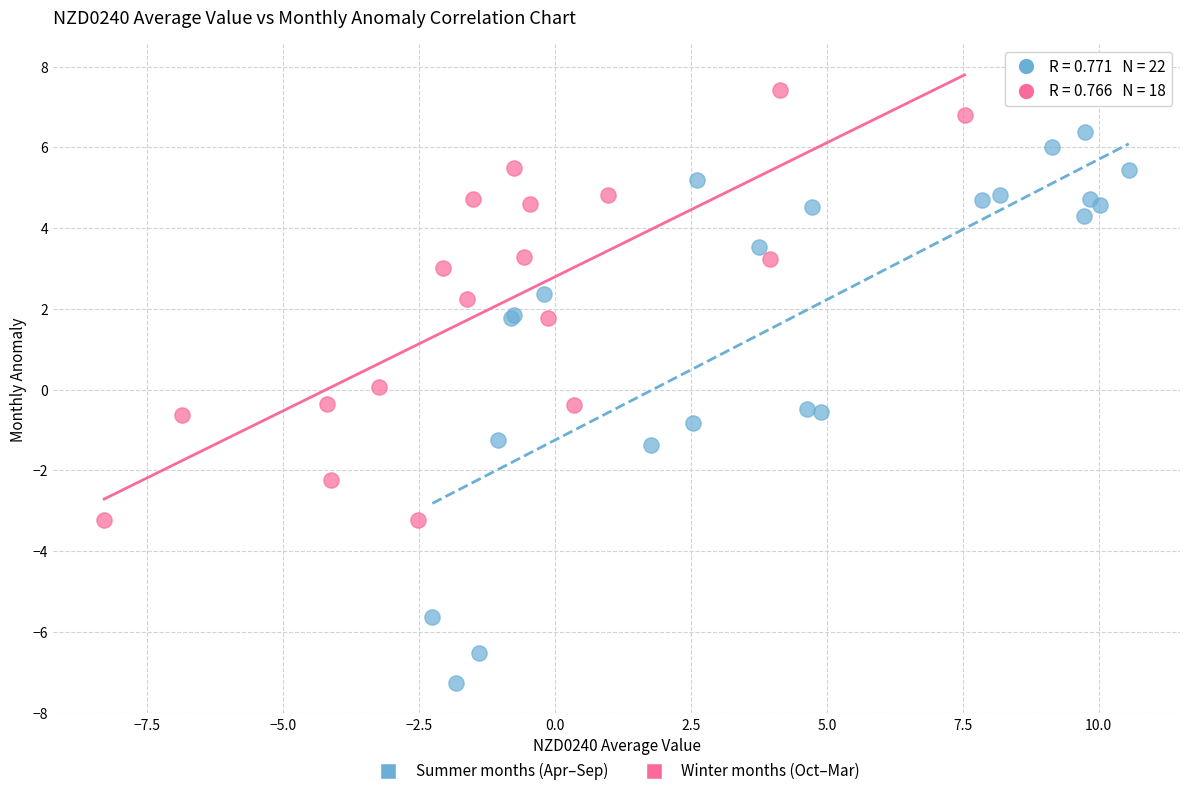

Which series has the widest spread of Y values?

Summer months (Apr–Sep)